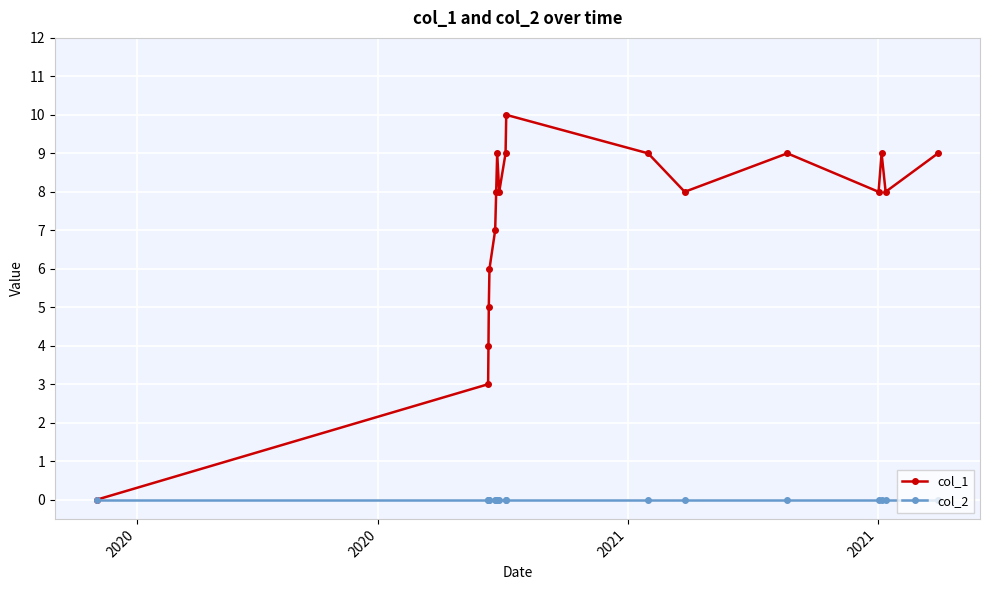

Which series has the widest spread of values?

col_1